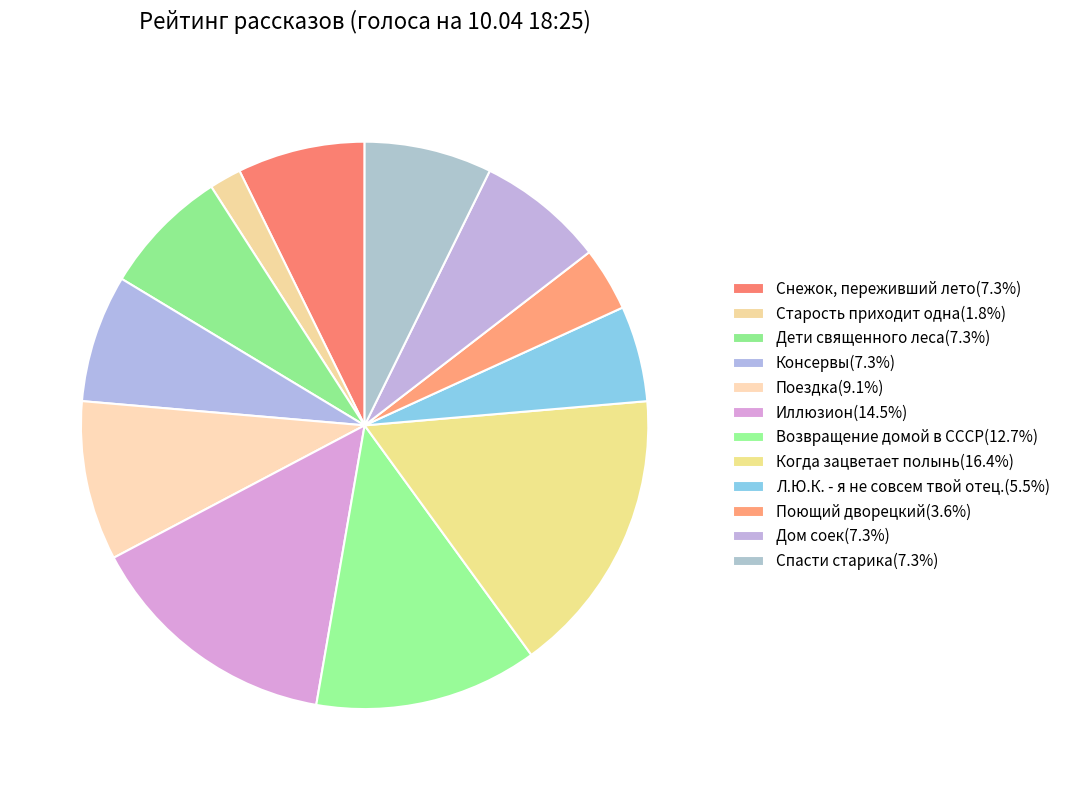

Count the number of slices in the pie.

12